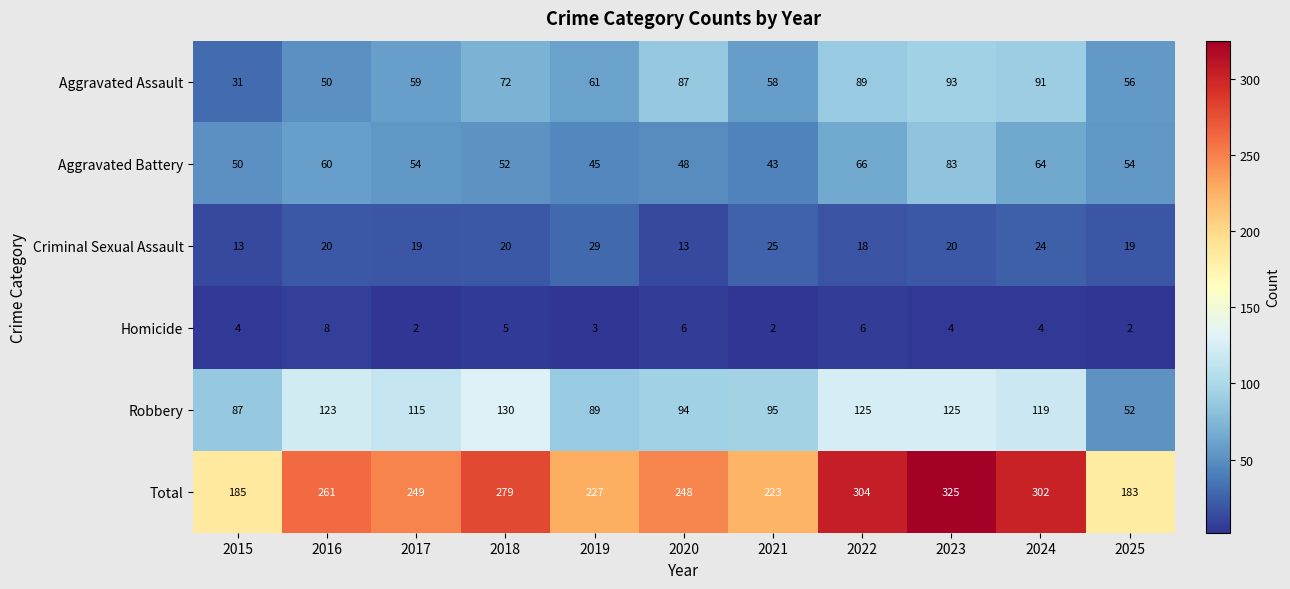

What is the average value of the Aggravated Battery series?

56